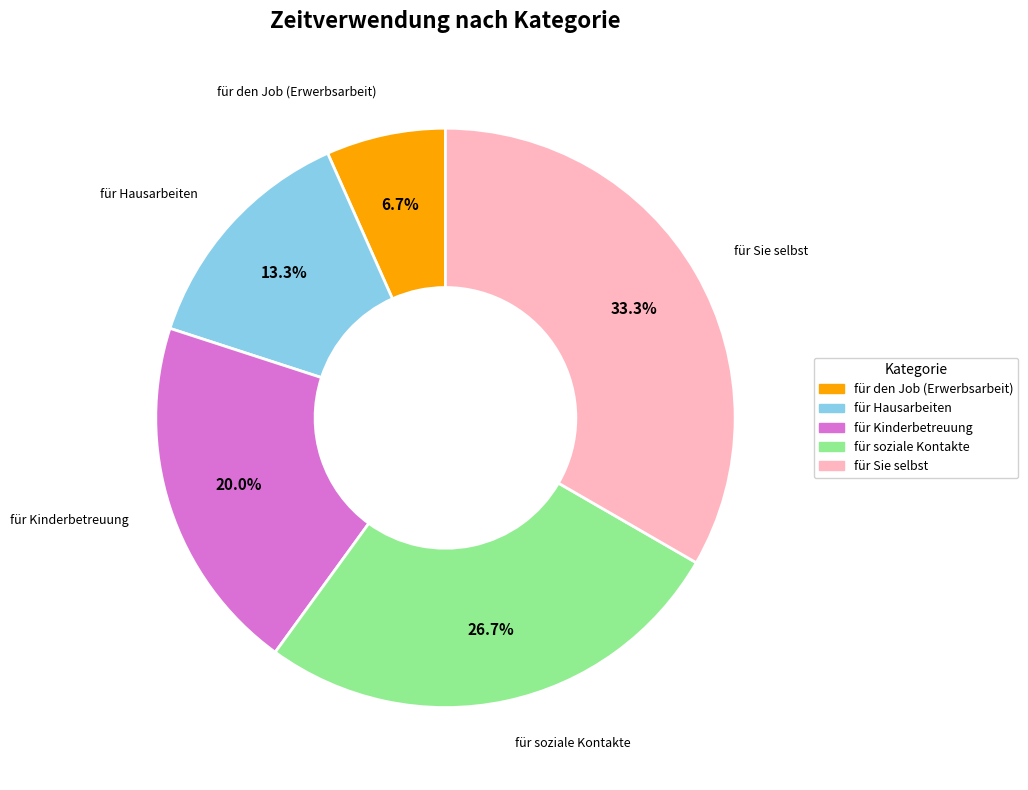

Rank the categories by value from highest to lowest.

für Sie selbst, für soziale Kontakte, für Kinderbetreuung, für Hausarbeiten, für den Job (Erwerbsarbeit)